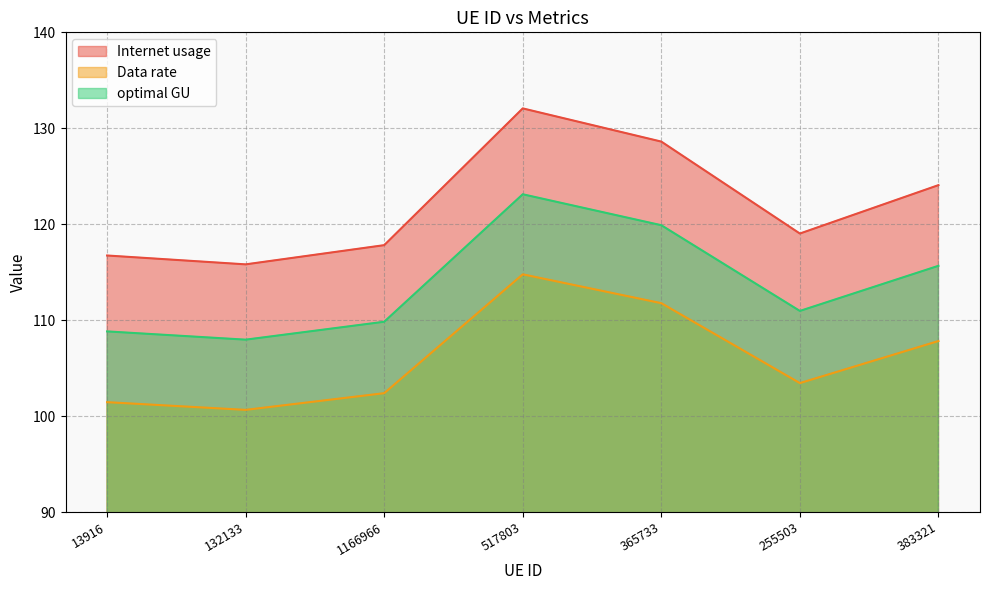

True or false: Data rate and optimal GU cross at least once.

False